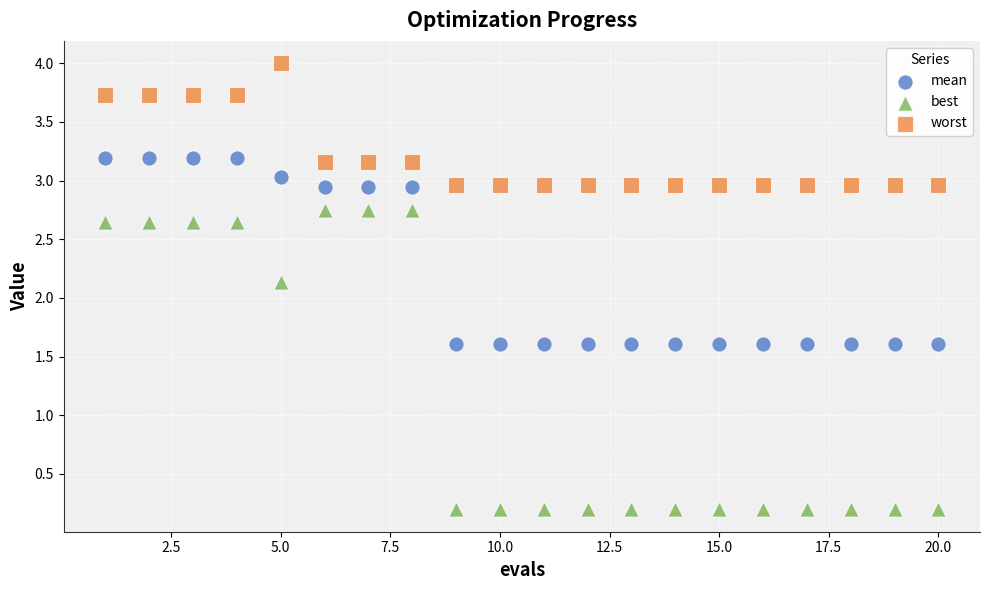

In the mean series, what Y value is closest to 2?

1.6